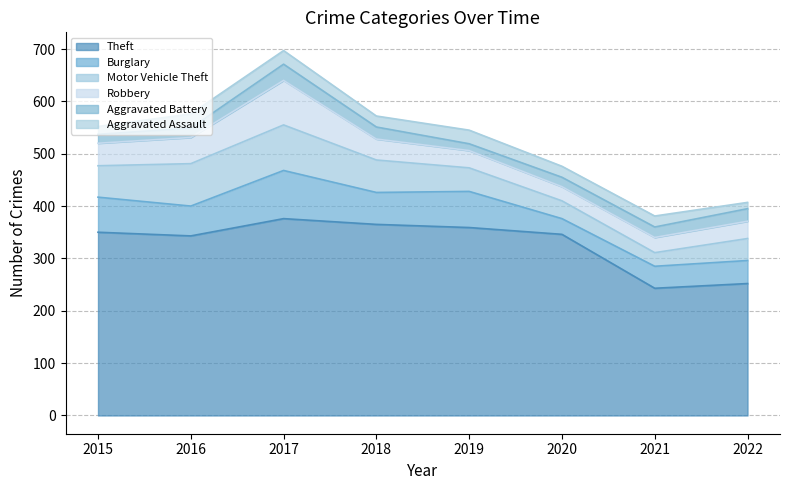

How many values in the Aggravated Assault series are below 21?

2